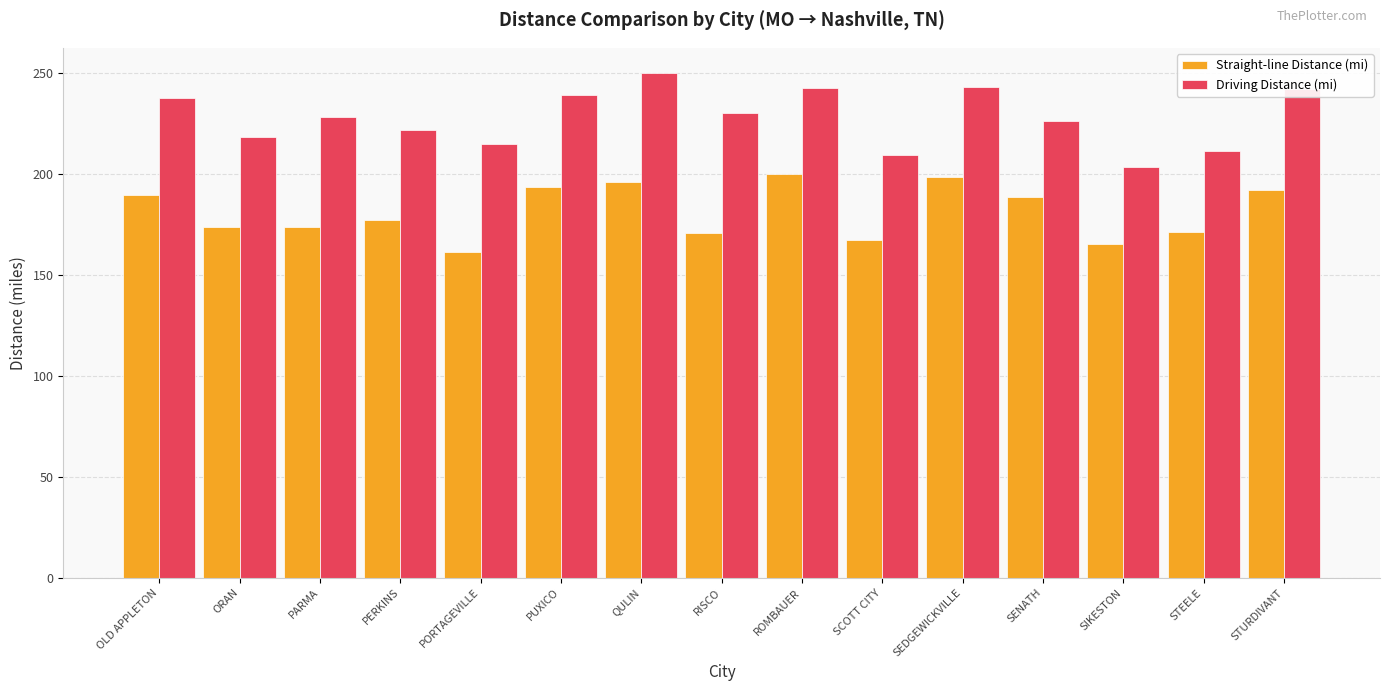

What is the value of the Driving Distance (mi) bar at the 8th from the left?

229.8